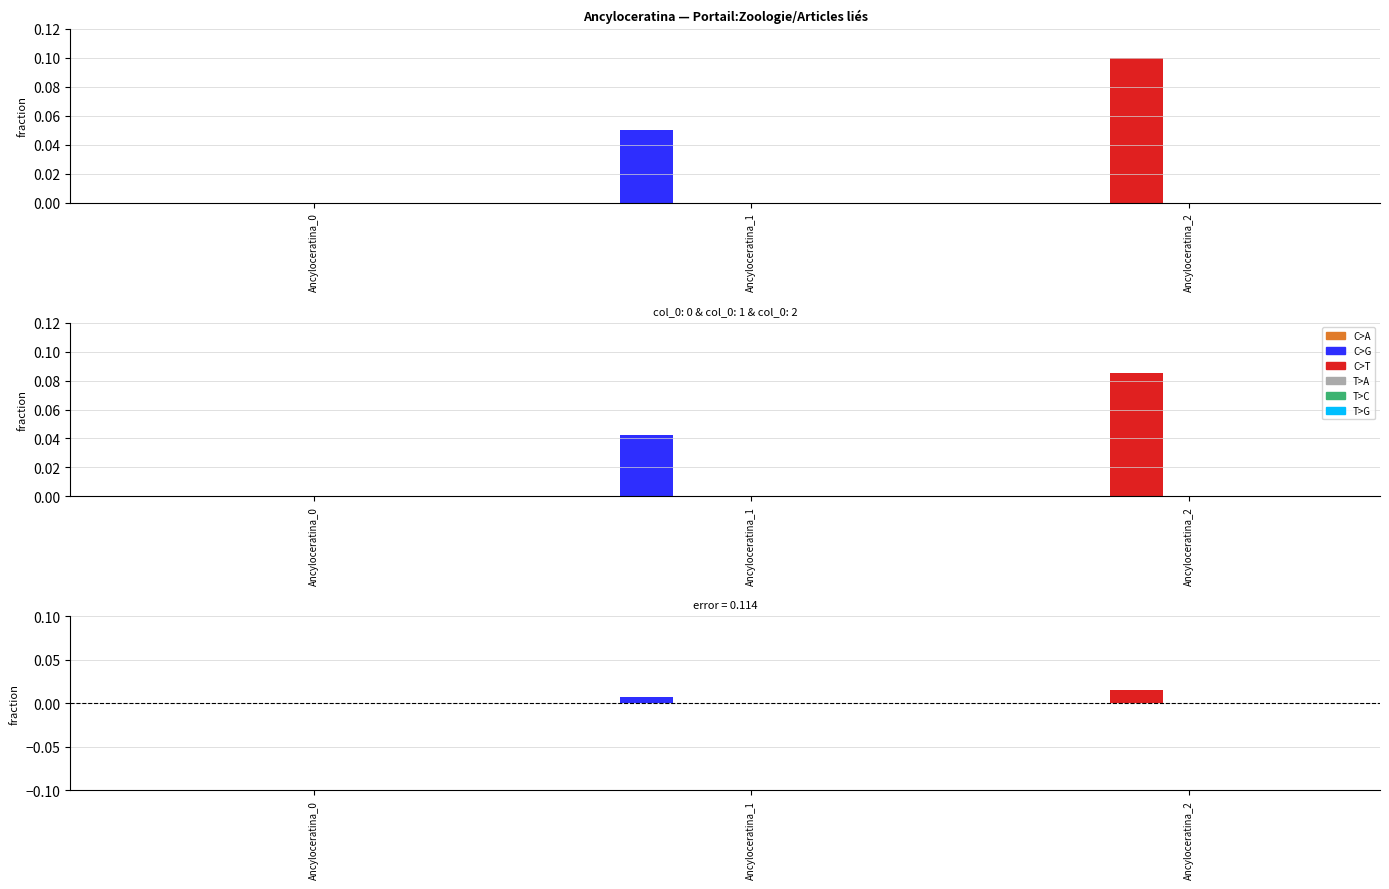

Rank the series at Ancyloceratina_2 from highest to lowest value.

C>T, C>A, C>G, T>A, T>C, T>G